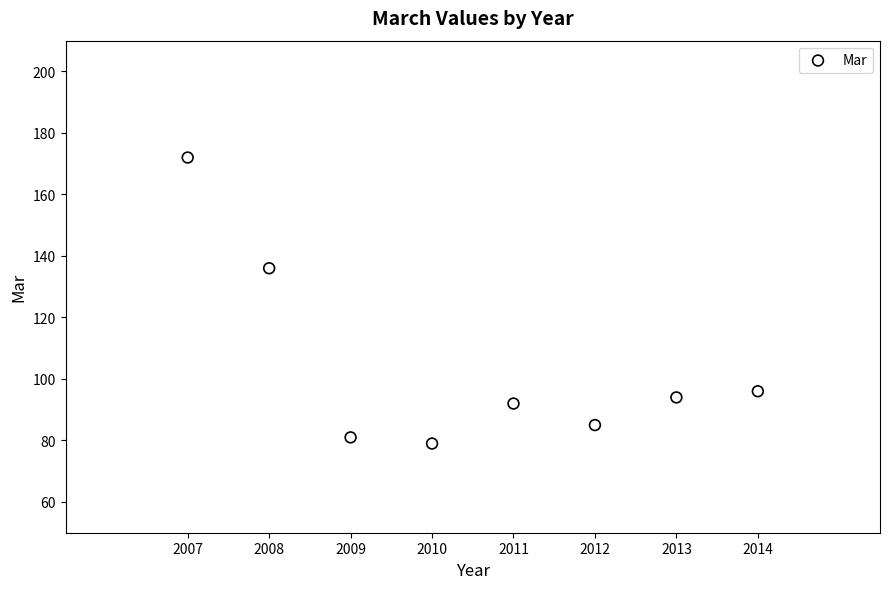

What Y value in the scatter plot is closest to 125?

136